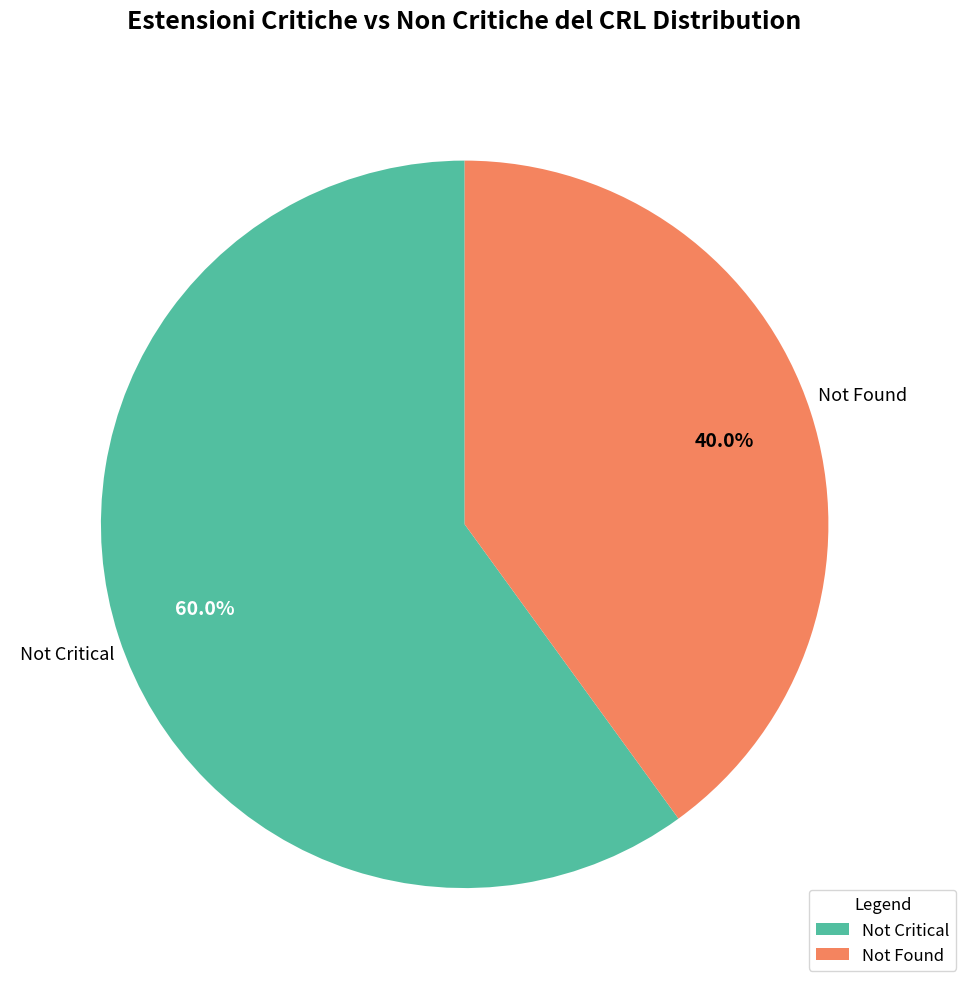

Count the number of slices in the pie.

2